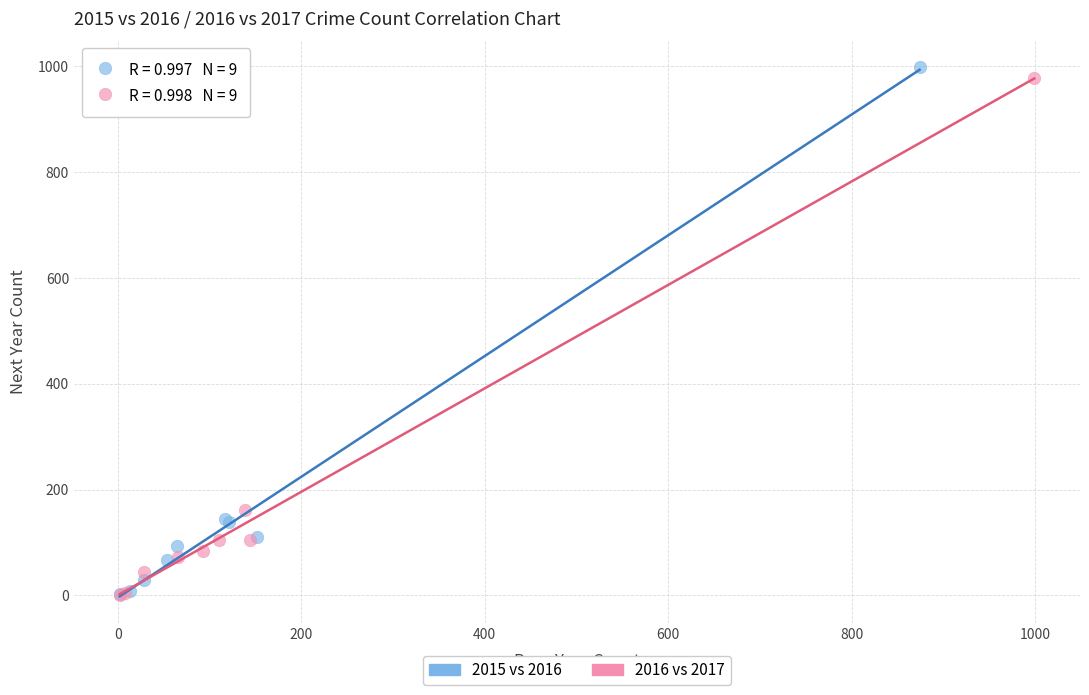

Which series has the largest Y range (max minus min)?

2015 vs 2016